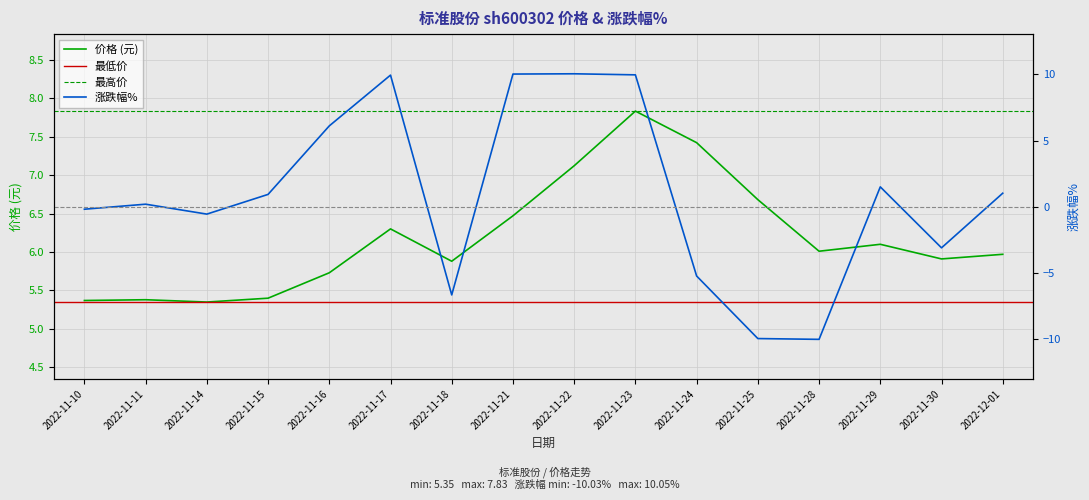

What position from the left is 2022-11-17?

6